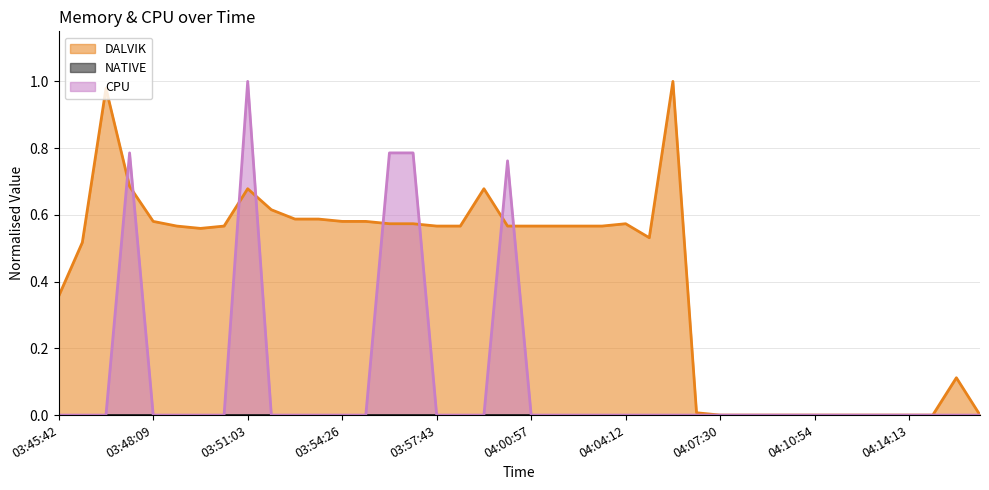

Which category has the highest value in the CPU series?

03:51:03